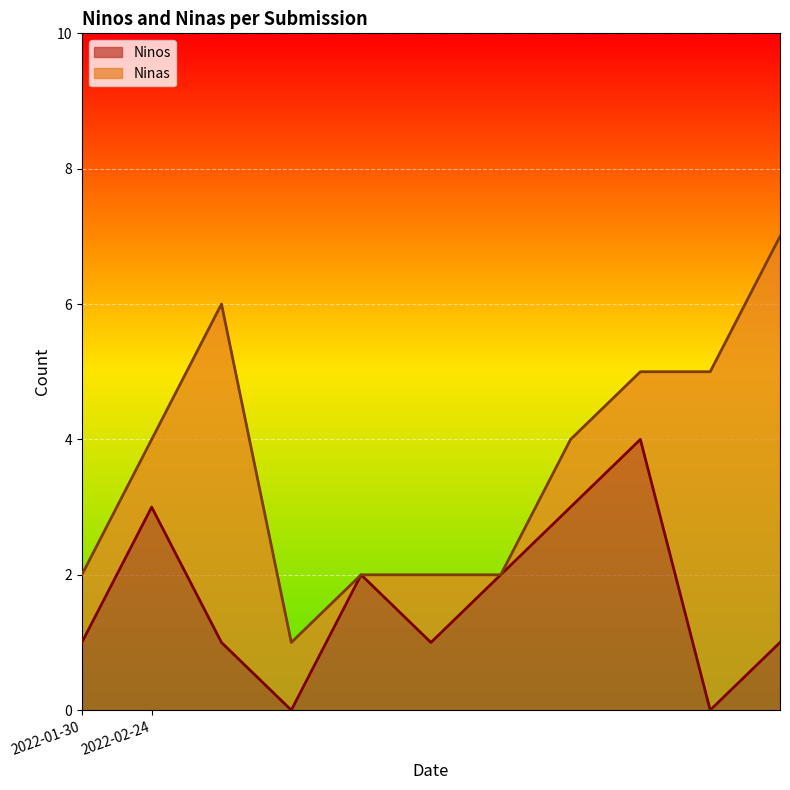

Count the values in the range 1 to 3.

8